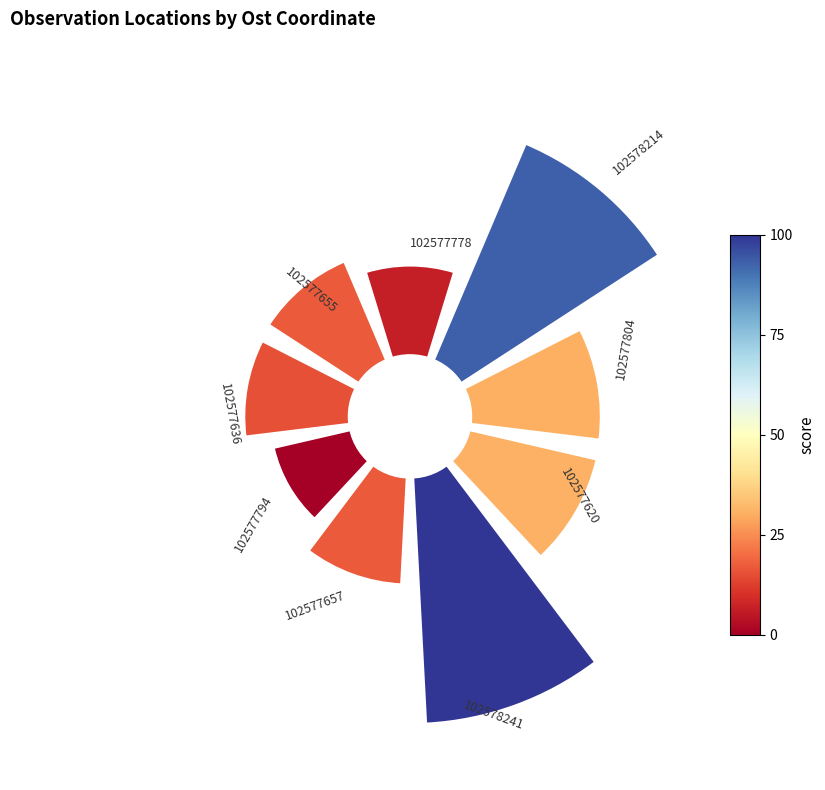

How many segments does this pie chart have?

9